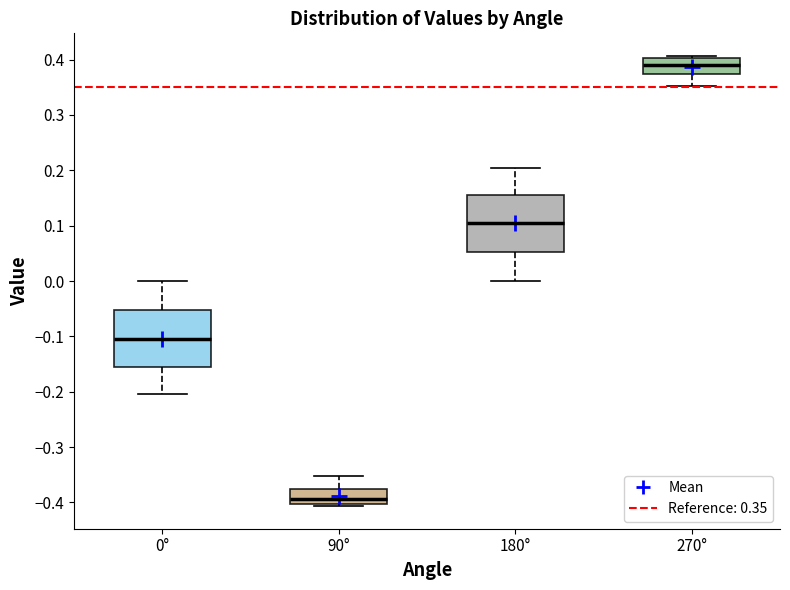

Where does the lower whisker of the box for 270° end on the y-axis? The values are not printed on the chart, so give them approximately, as read against the axis.

0.35